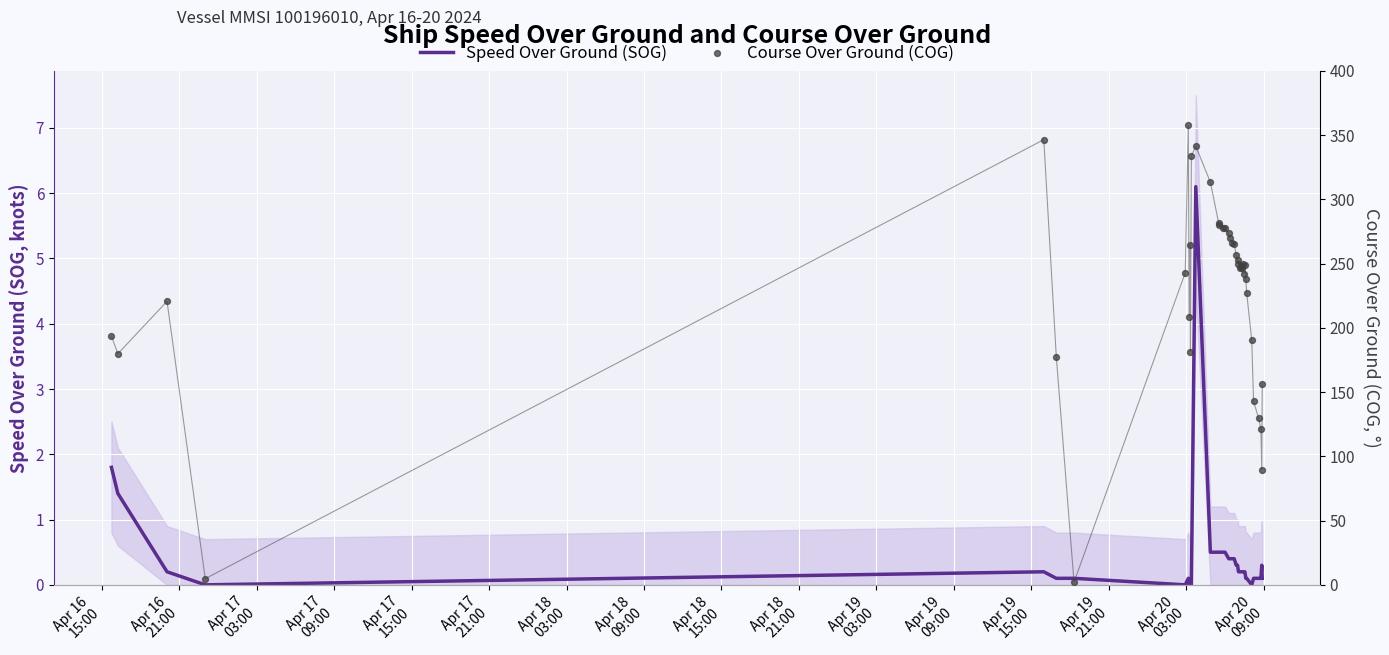

Which series contains the lowest Y value?

Speed Over Ground (SOG)